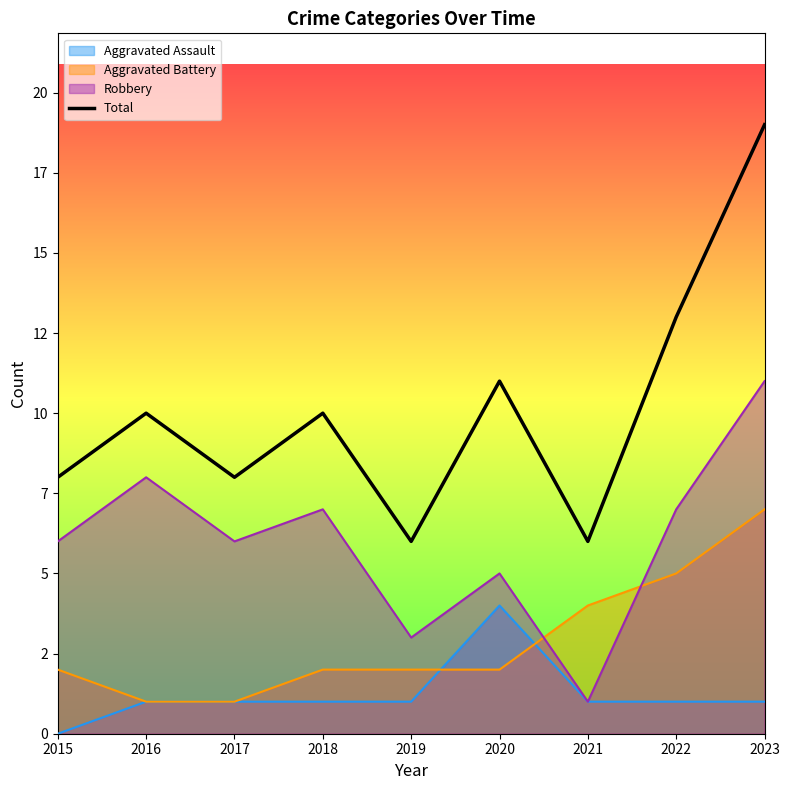

What is the greatest value displayed?

19